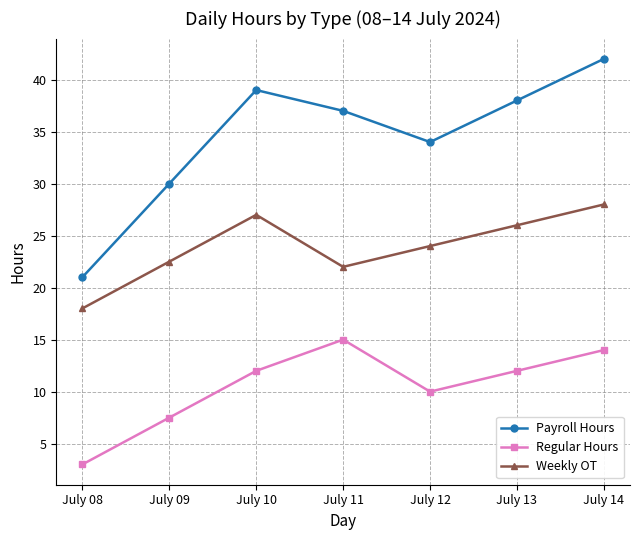

Is this an area chart (filled region under the line)?

No